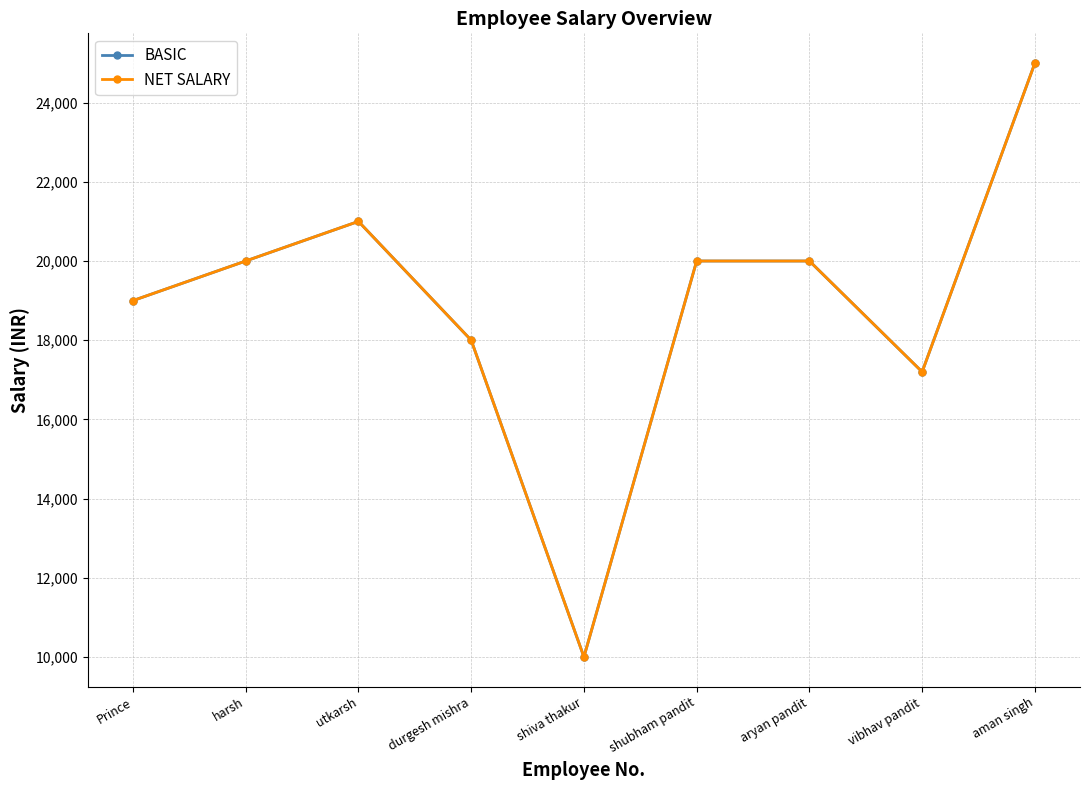

Does the chart have visible grid lines?

Yes